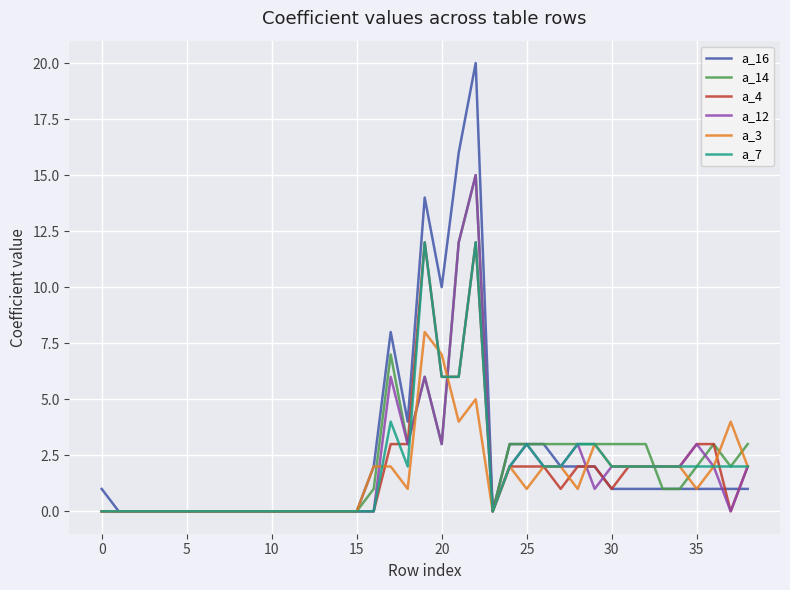

Which series has the largest range (max minus min)?

a_16